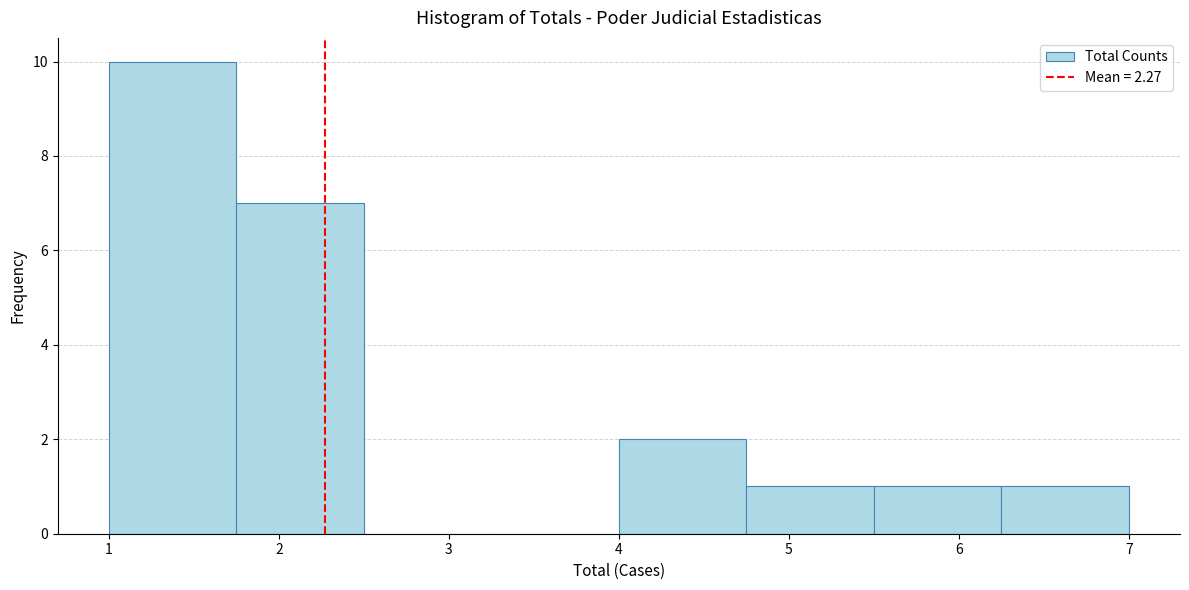

What is the height of the bar covering 1.75 to 2.50 on the x-axis? Neither the bar edges nor the heights are printed on the chart, so give them approximately, as read against the axes.

7